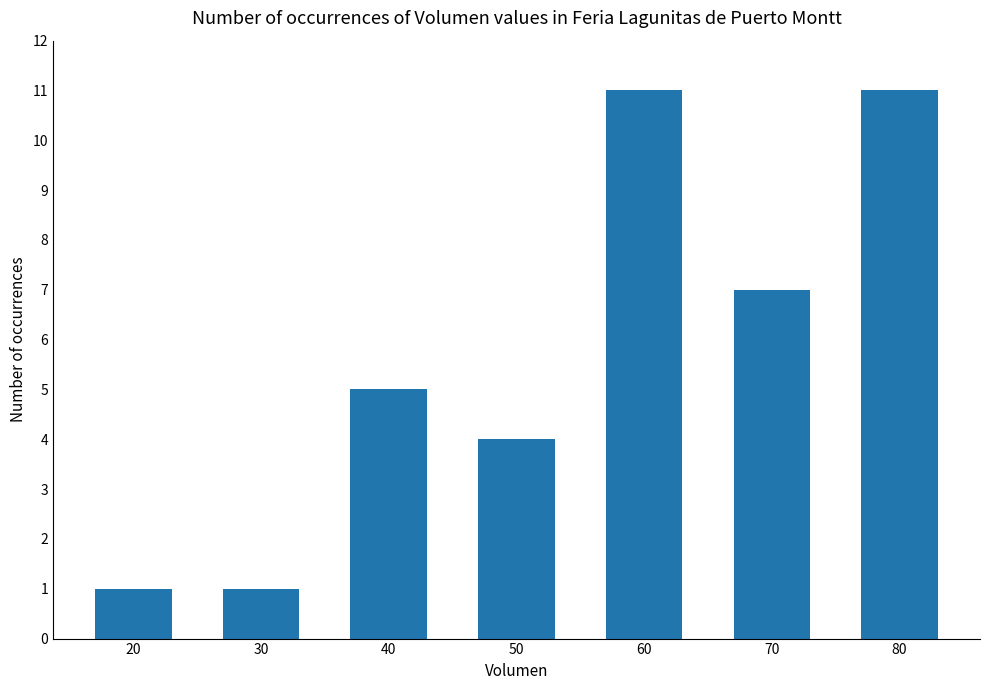

Read the value at 70.

7